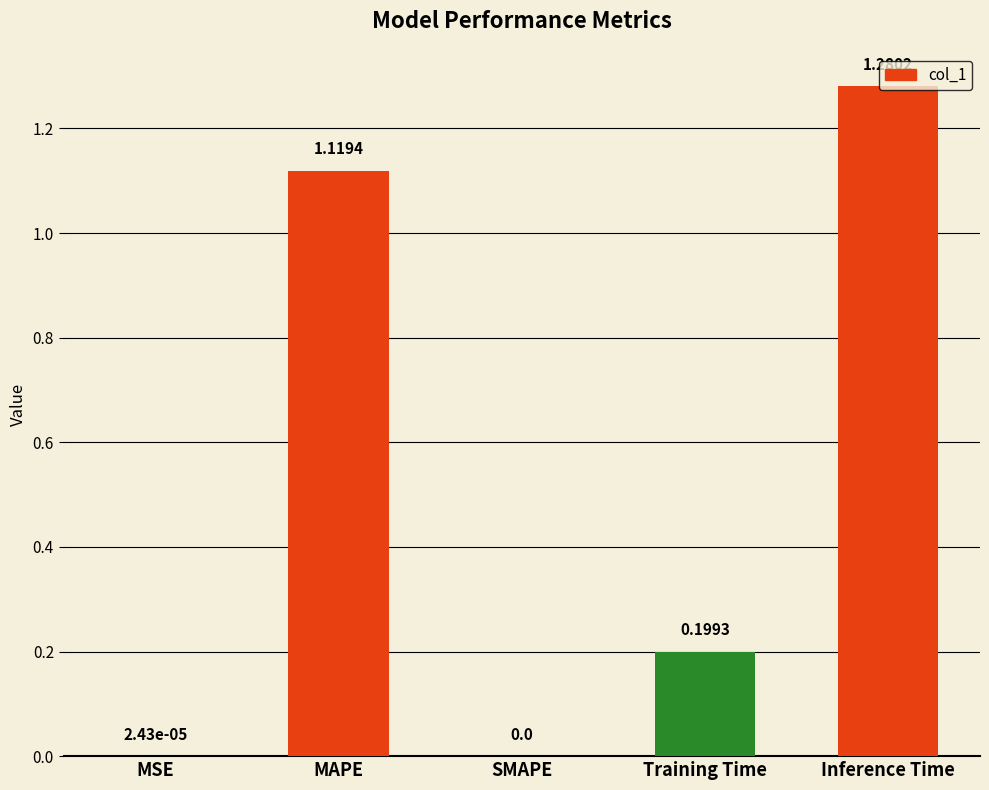

How many categories are shown in the chart?

5